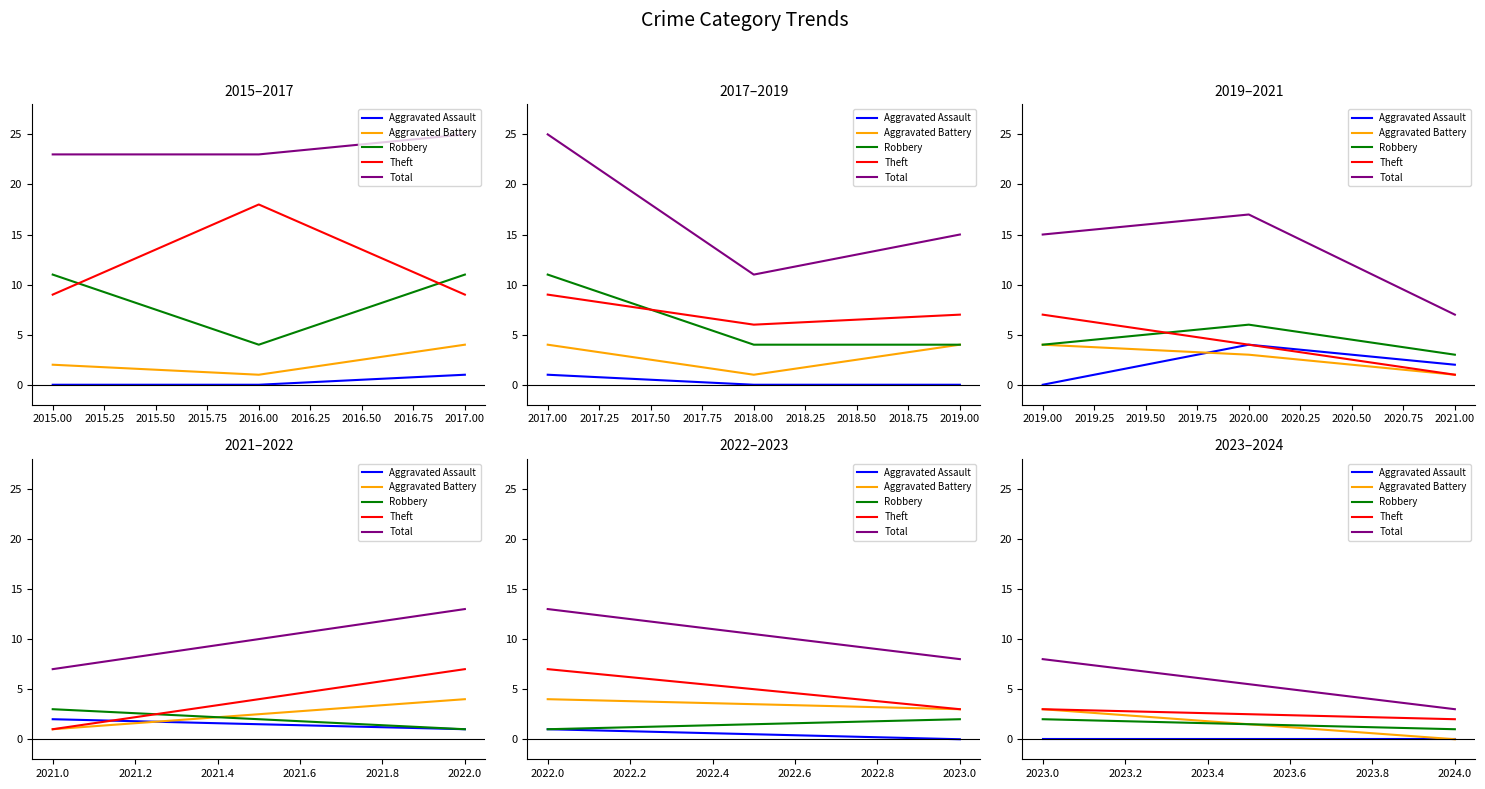

Count the number of categories in the chart.

2